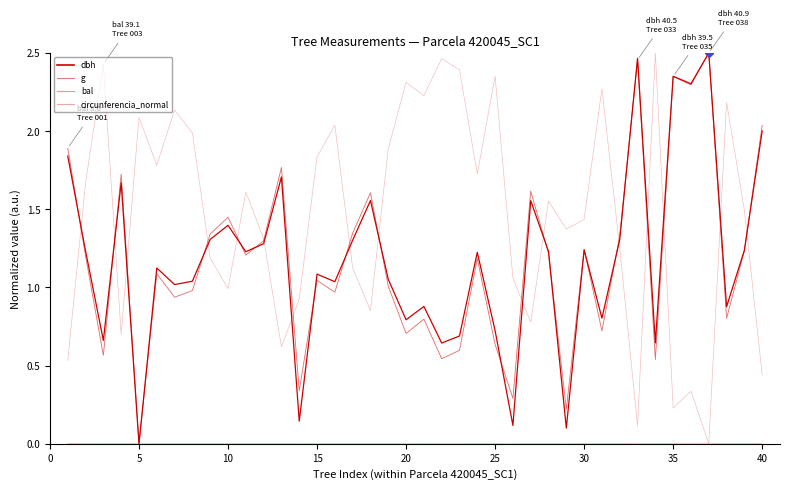

At how many categories does at least one series exceed 1?

39